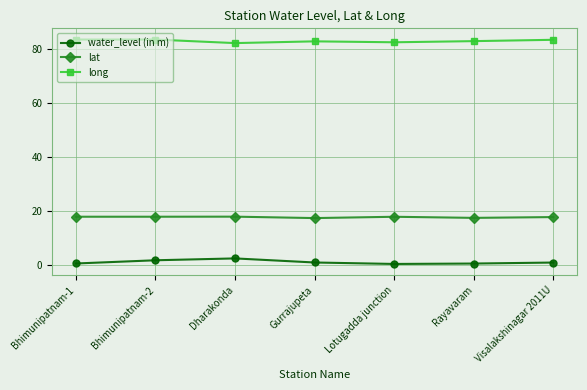

True or false: long and lat intersect in this chart.

False